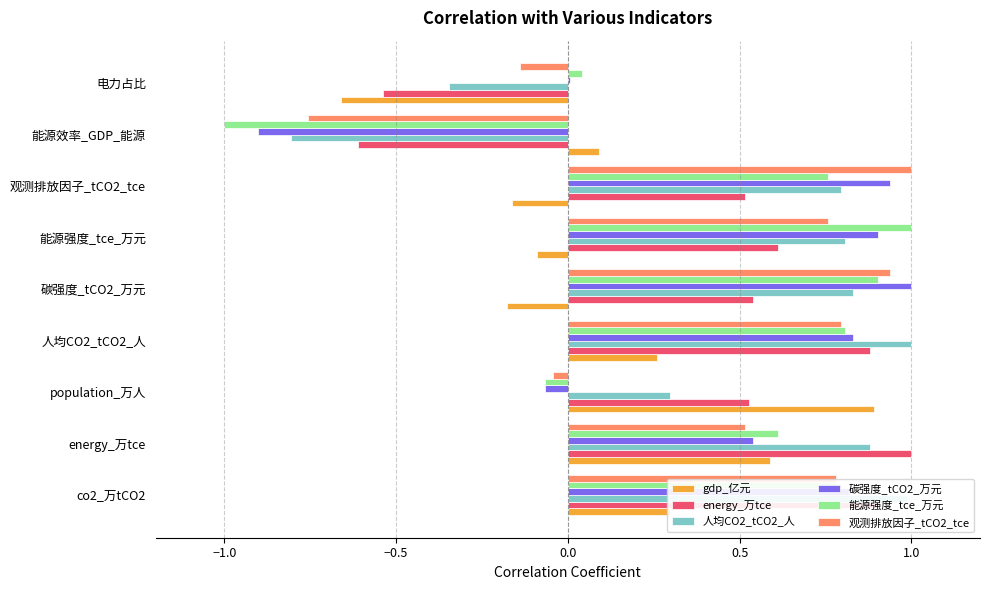

What is the sum of all 人均CO2_tCO2_人 values?

4.4